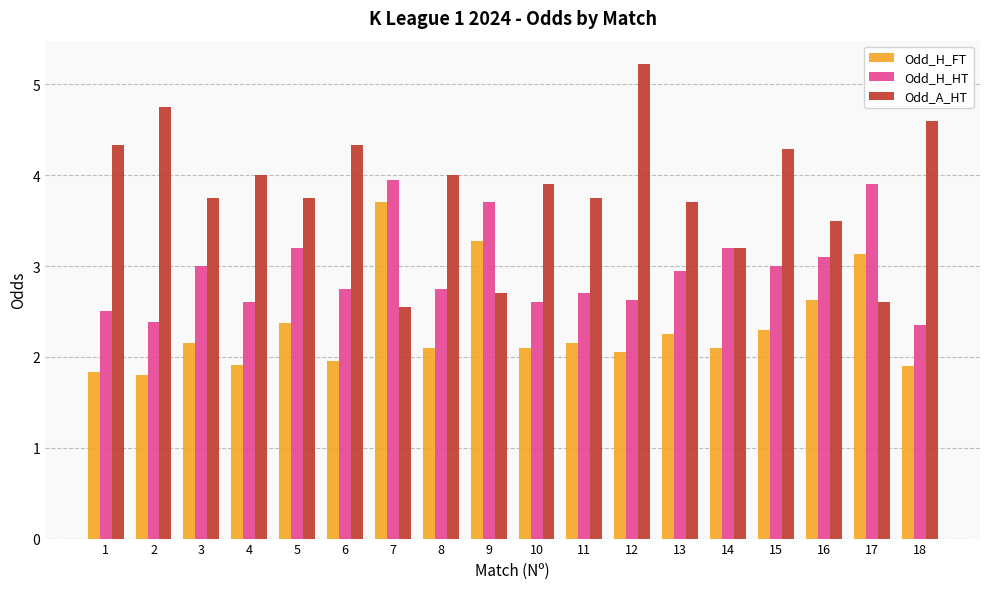

What is the average value of the Odd_H_HT series?

3.0